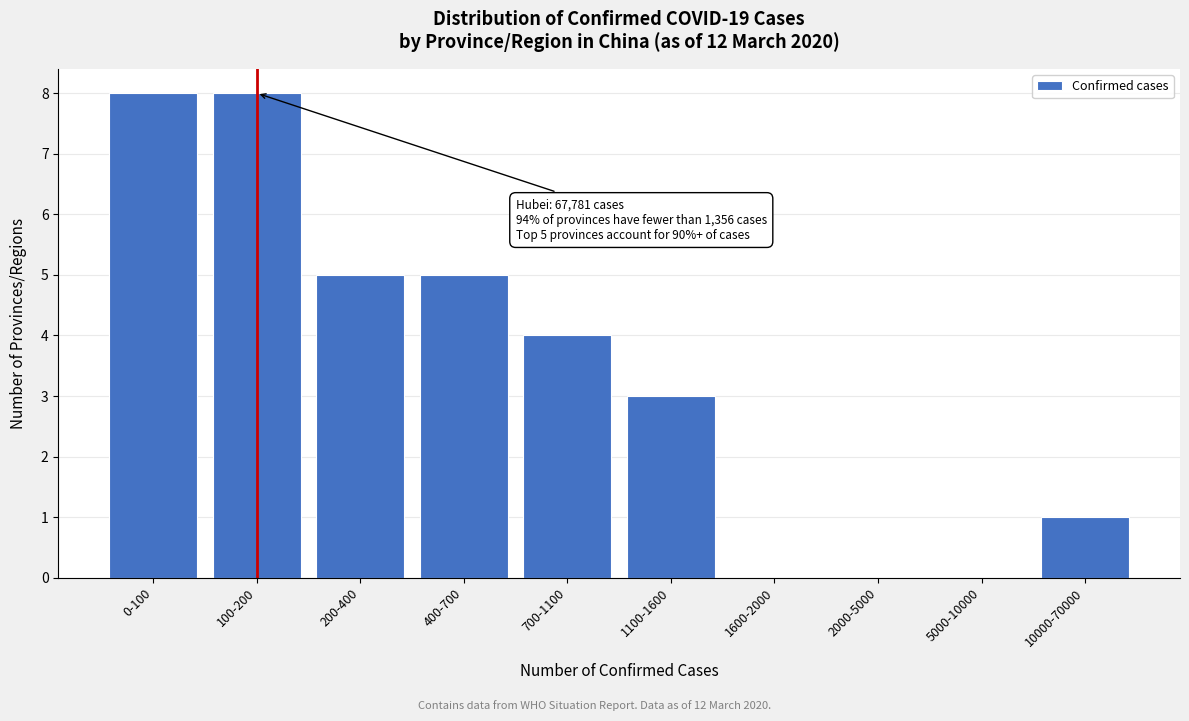

Reading left to right, what are all the values shown in this chart?

0-100=8	100-200=8	200-400=5	400-700=5	700-1100=4	1100-1600=3	1600-2000=0	2000-5000=0	5000-10000=0	10000-70000=1